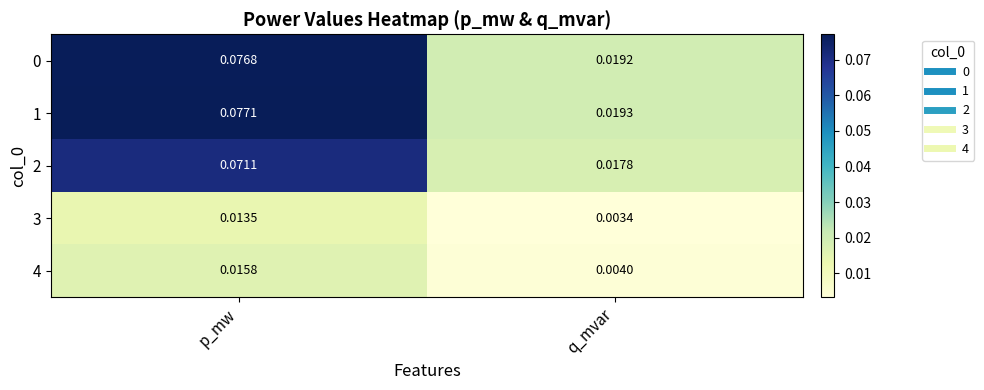

Where is 2 nearest to the value 0?

q_mvar